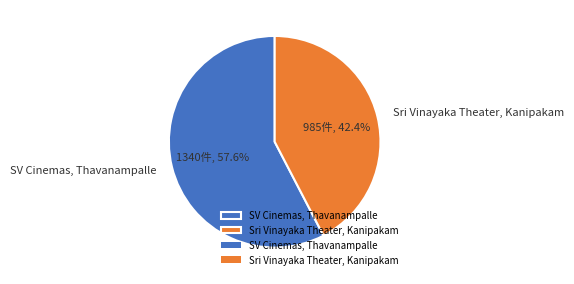

Count the number of slices in the pie.

2